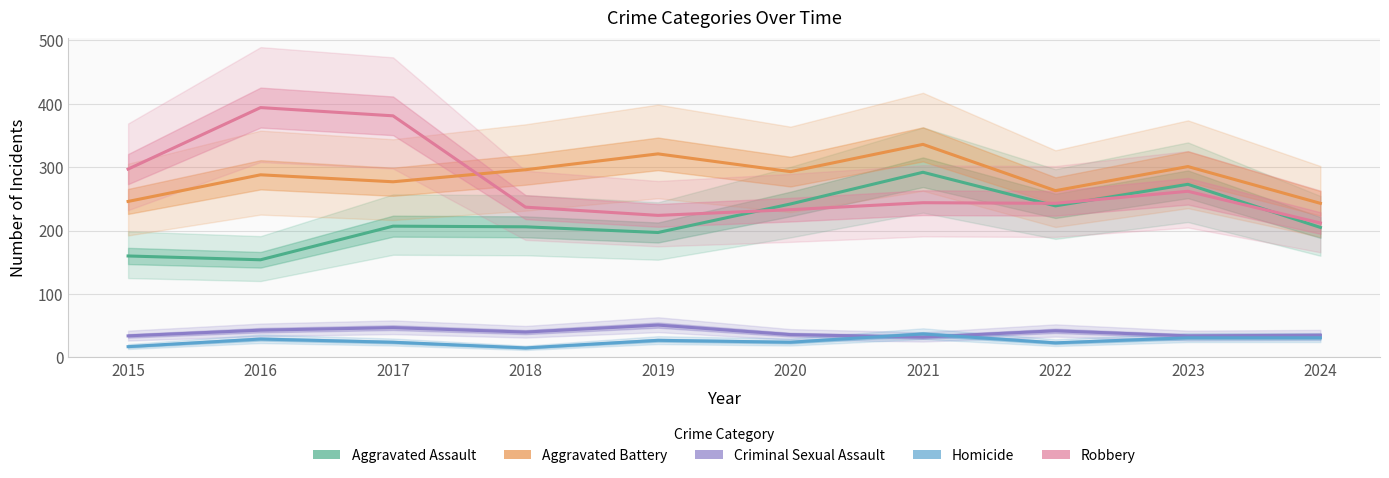

How many data points in Homicide are above 27?

4